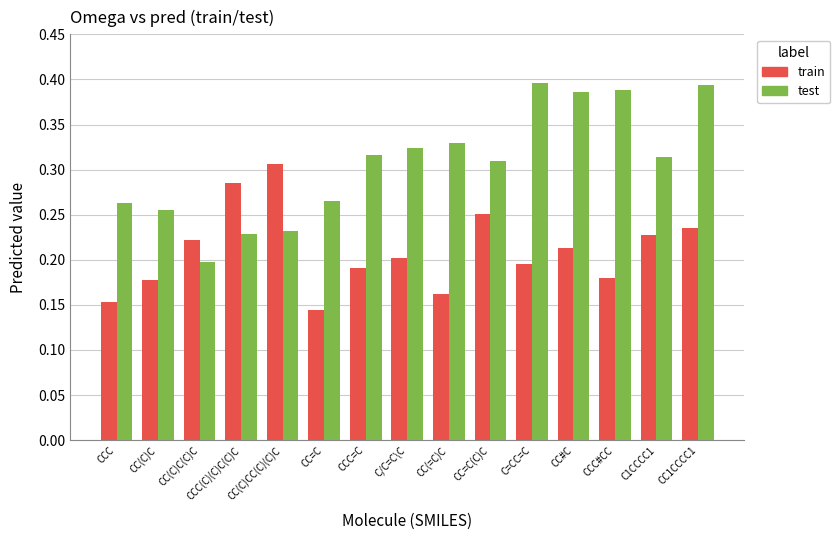

What are all the series names shown in the legend?

train, test